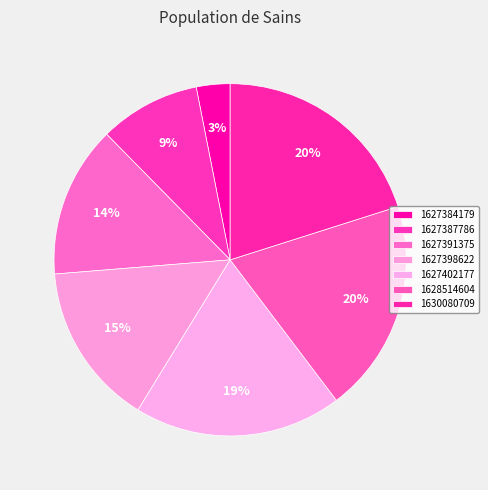

Which slice is the largest?

1630080709